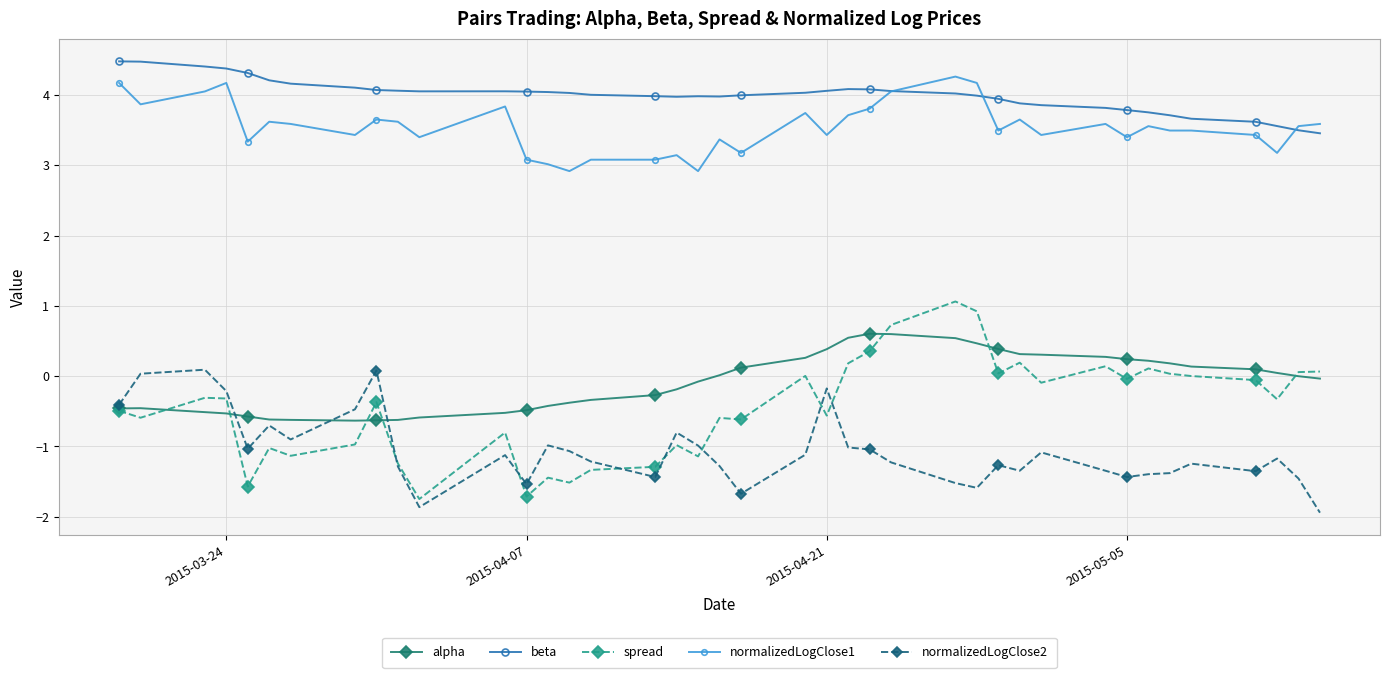

Which series has the largest total across all categories?

beta